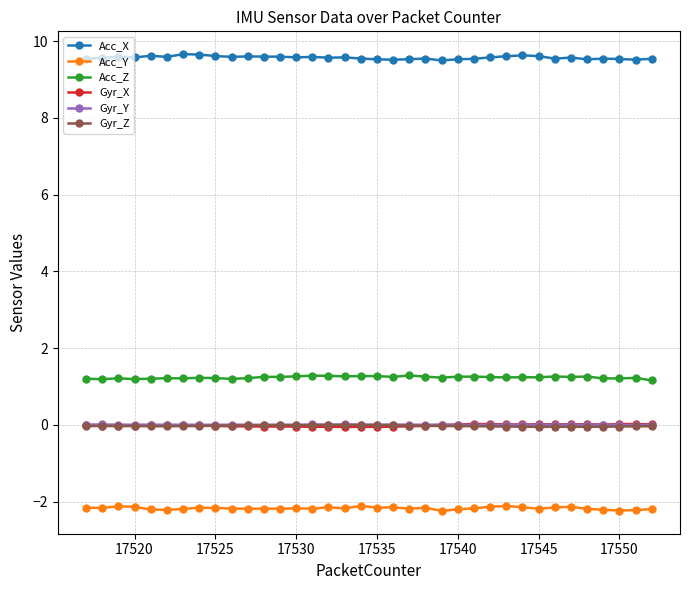

What is the difference between the maximum and minimum values in the Acc_Z series?

0.1